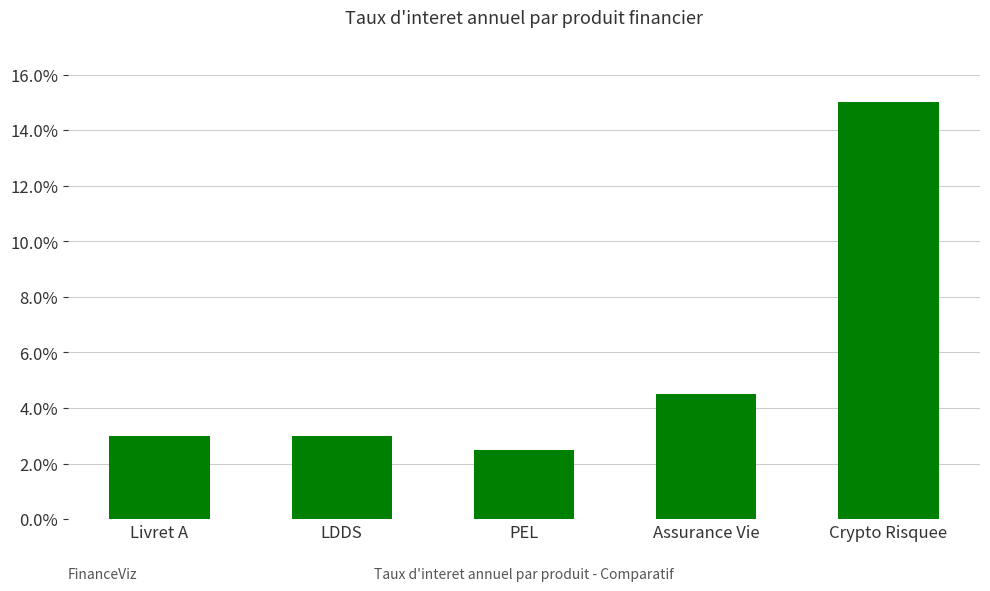

Between Livret A and Assurance Vie, which is larger?

Assurance Vie